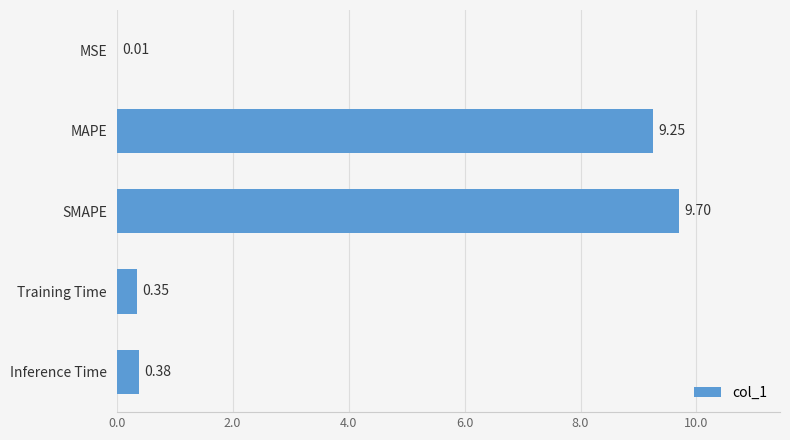

Which category has the highest value across all series?

SMAPE